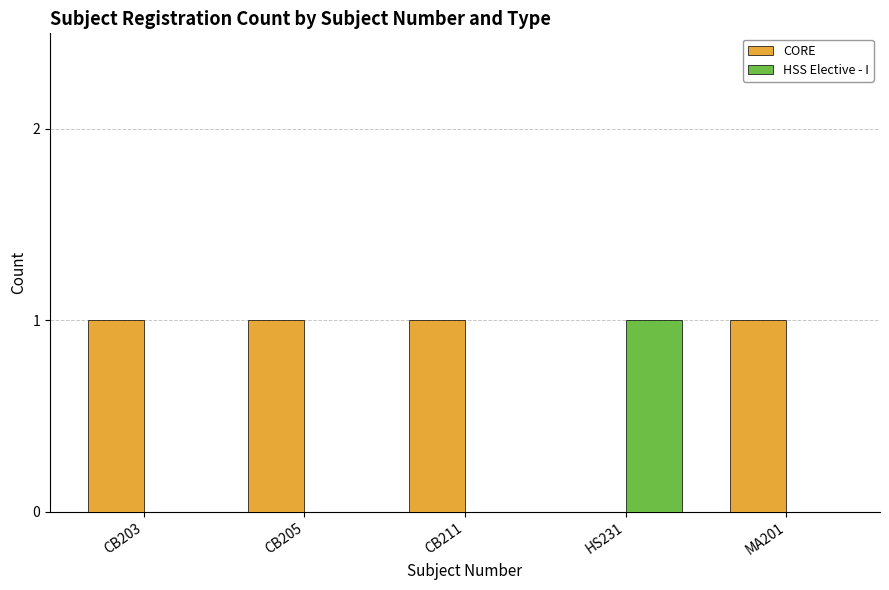

Count the number of categories in the chart.

5